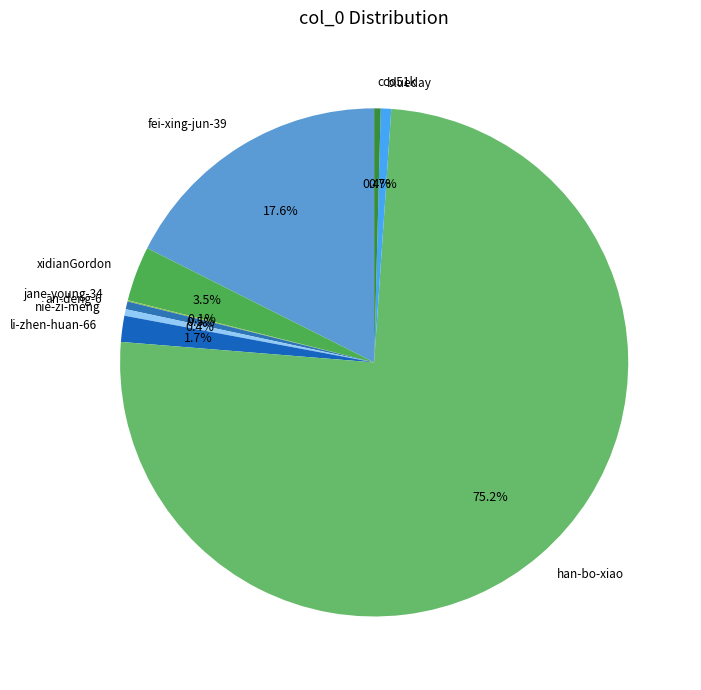

Do blueday and li-zhen-huan-66 together represent more than half of the pie?

No